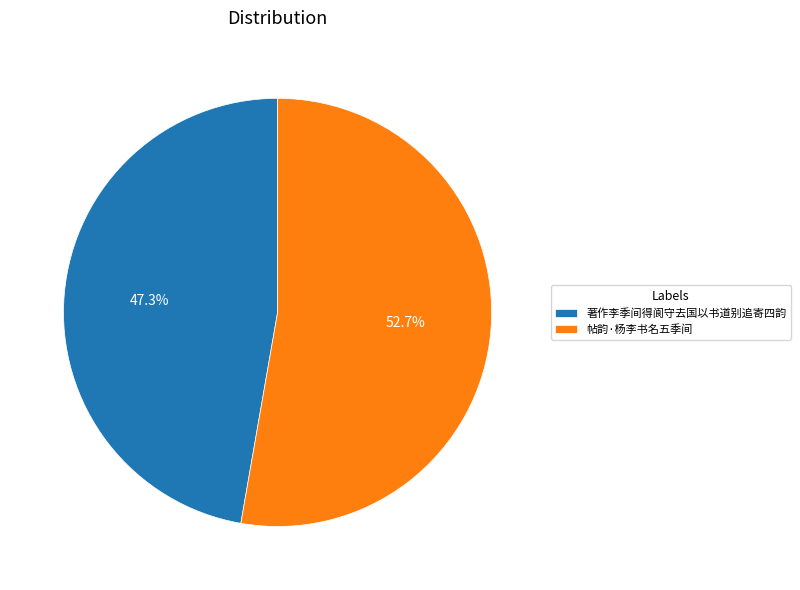

Is it true that 帖韵·杨李书名五季间 is 53% of the pie?

True